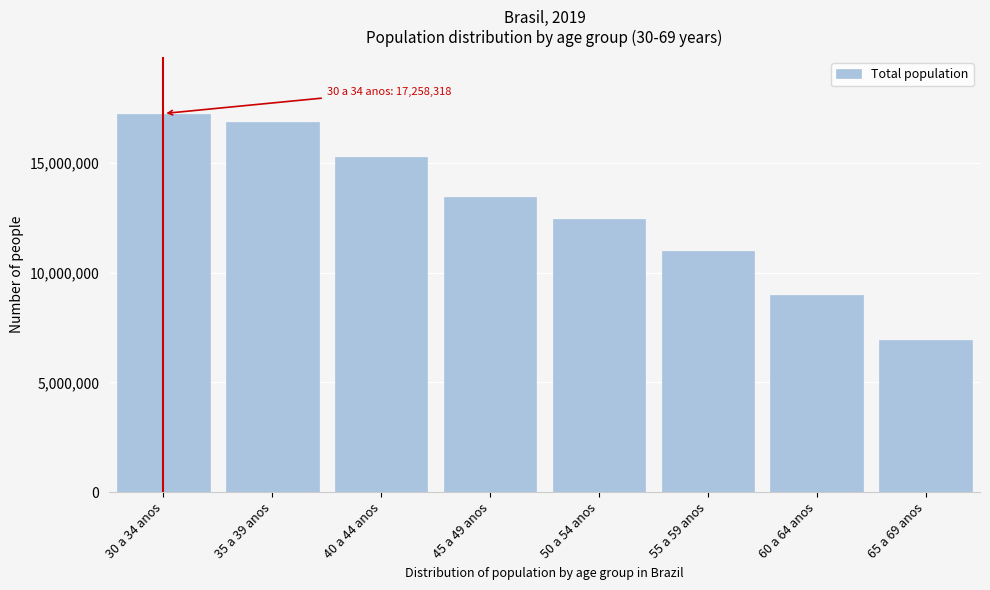

Reading left to right, what are all the values shown in this chart?

30 a 34 anos=17258318	35 a 39 anos=16872342	40 a 44 anos=15255513	45 a 49 anos=13434076	50 a 54 anos=12465329	55 a 59 anos=11012111	60 a 64 anos=9001331	65 a 69 anos=6944755